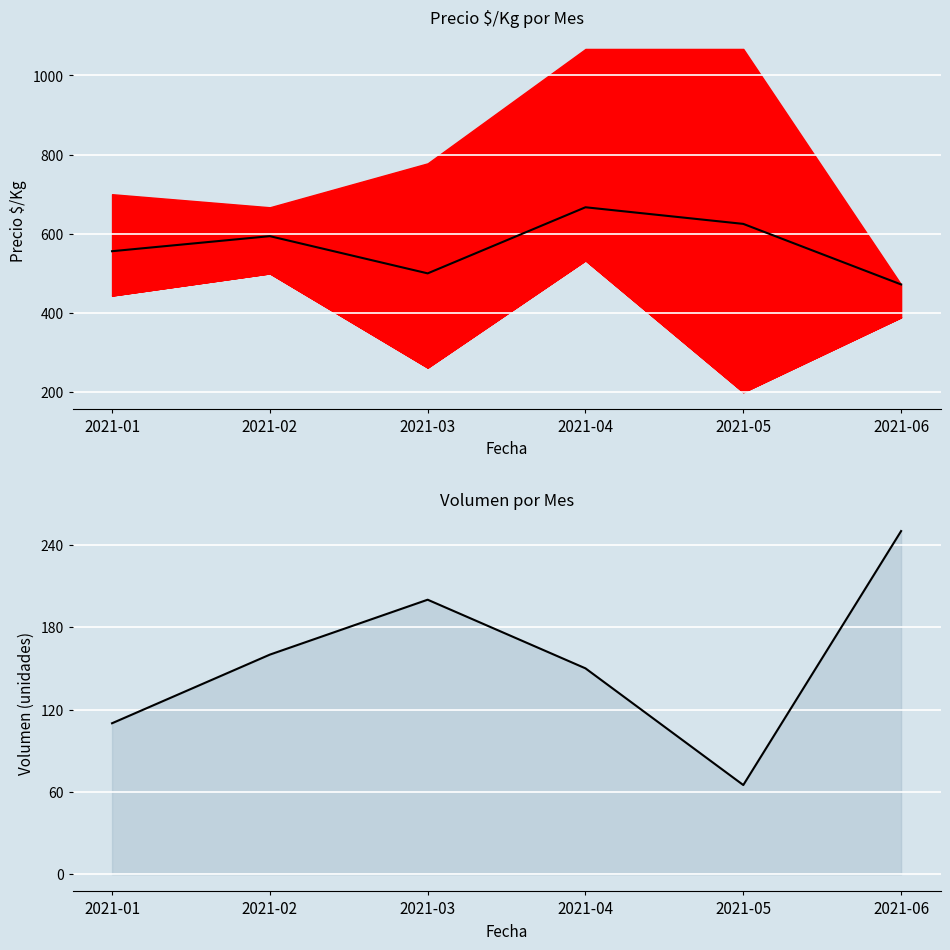

What is the spread (max minus min) of values at 2021-06?

222